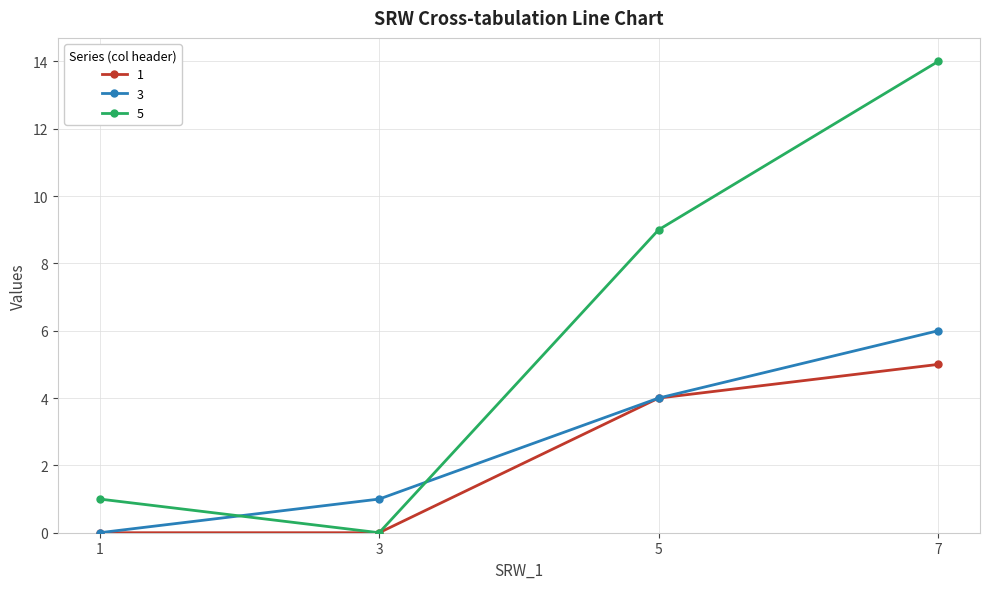

True or false: 1 has a value of 5 at 7.

True